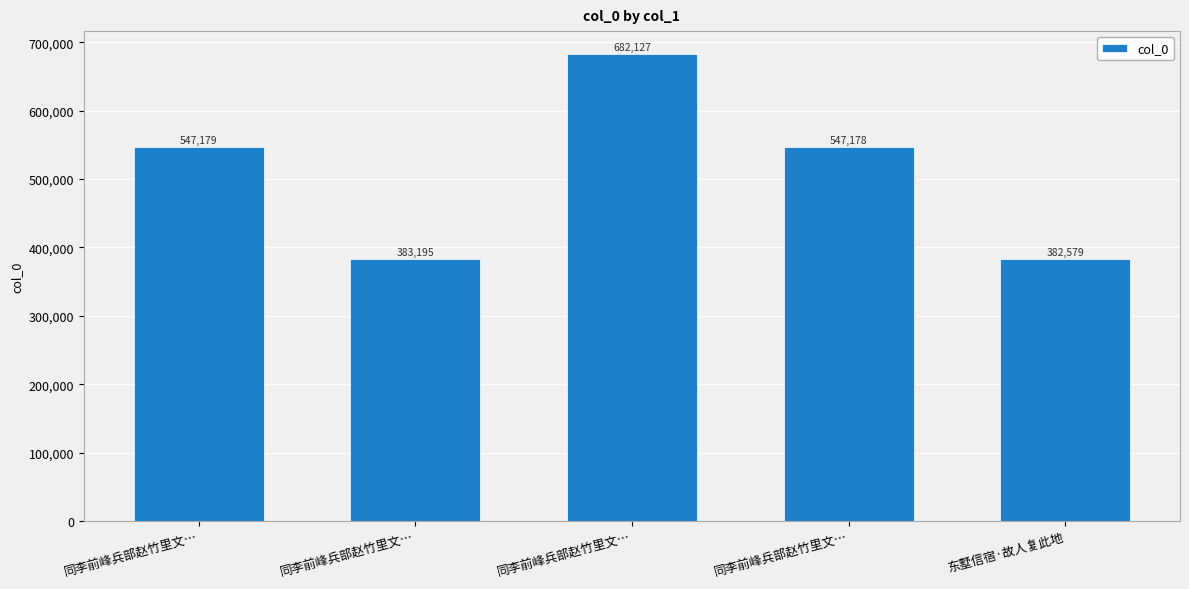

What is the label of the 1st bar from the right?

东墅信宿·故人复此地